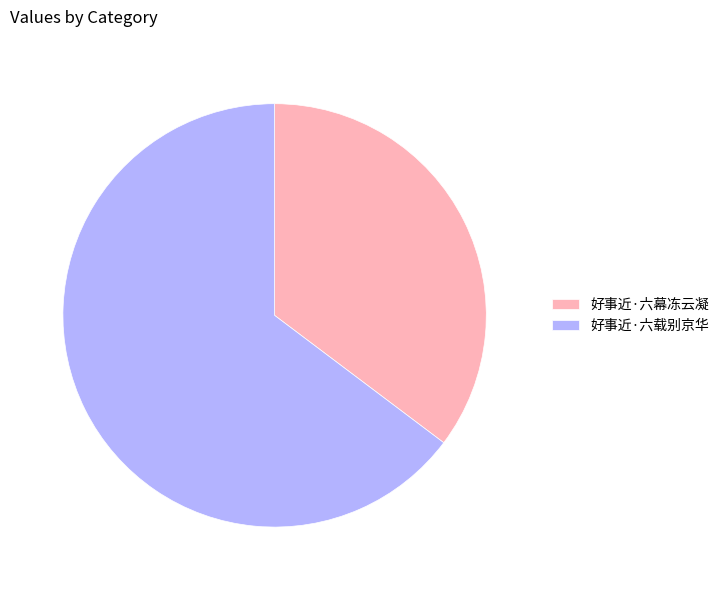

Do 好事近·六载别京华 and 好事近·六幕冻云凝 together represent more than half of the pie?

Yes